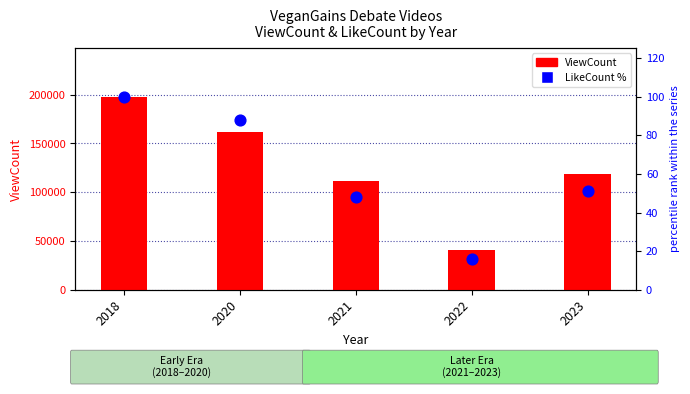

Which series has the widest spread of Y values?

ViewCount